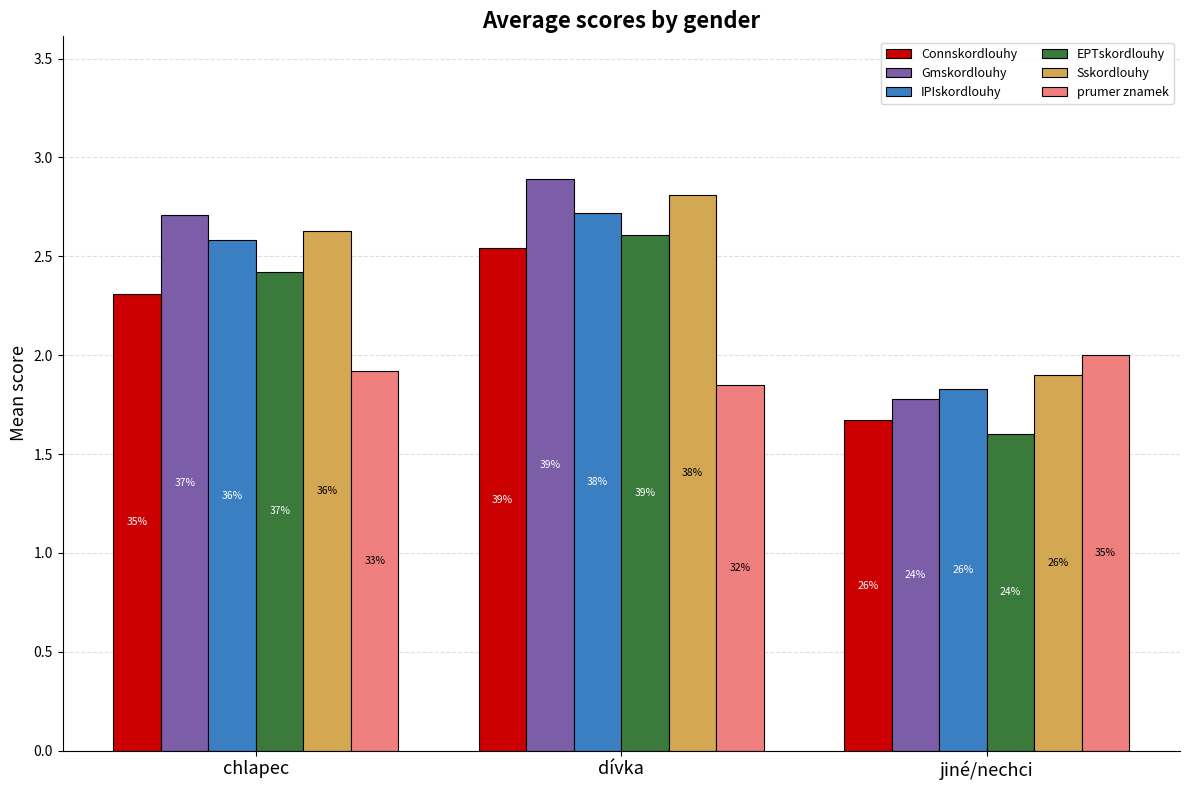

How many bars are there in total?

18